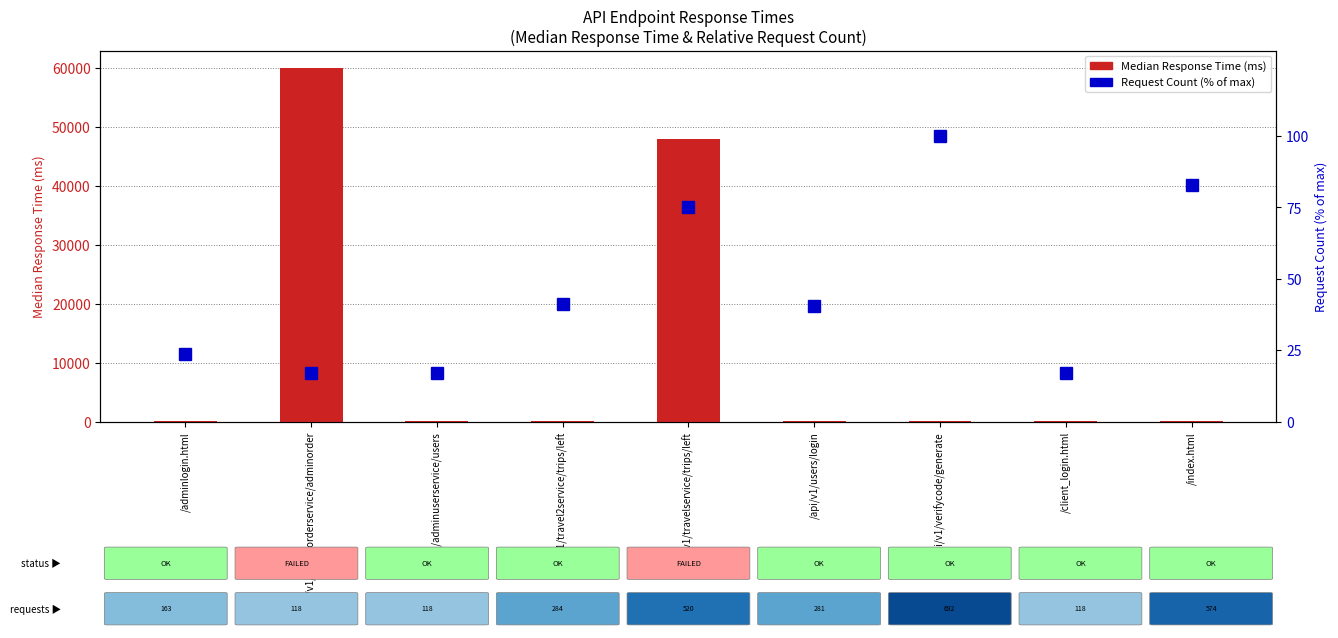

What is the average value of the Request Count (% of max) series?

46.1